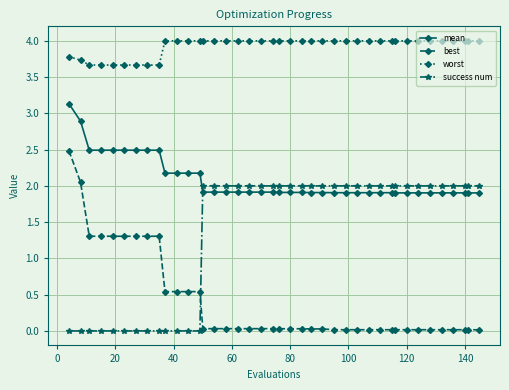

List the series in order of their peak value, lowest first.

success num, best, mean, worst